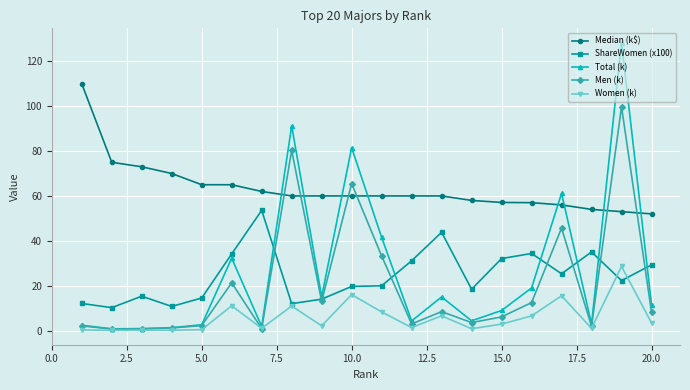

What is the value of the Men (k) point at the 10th from the left?

65.5